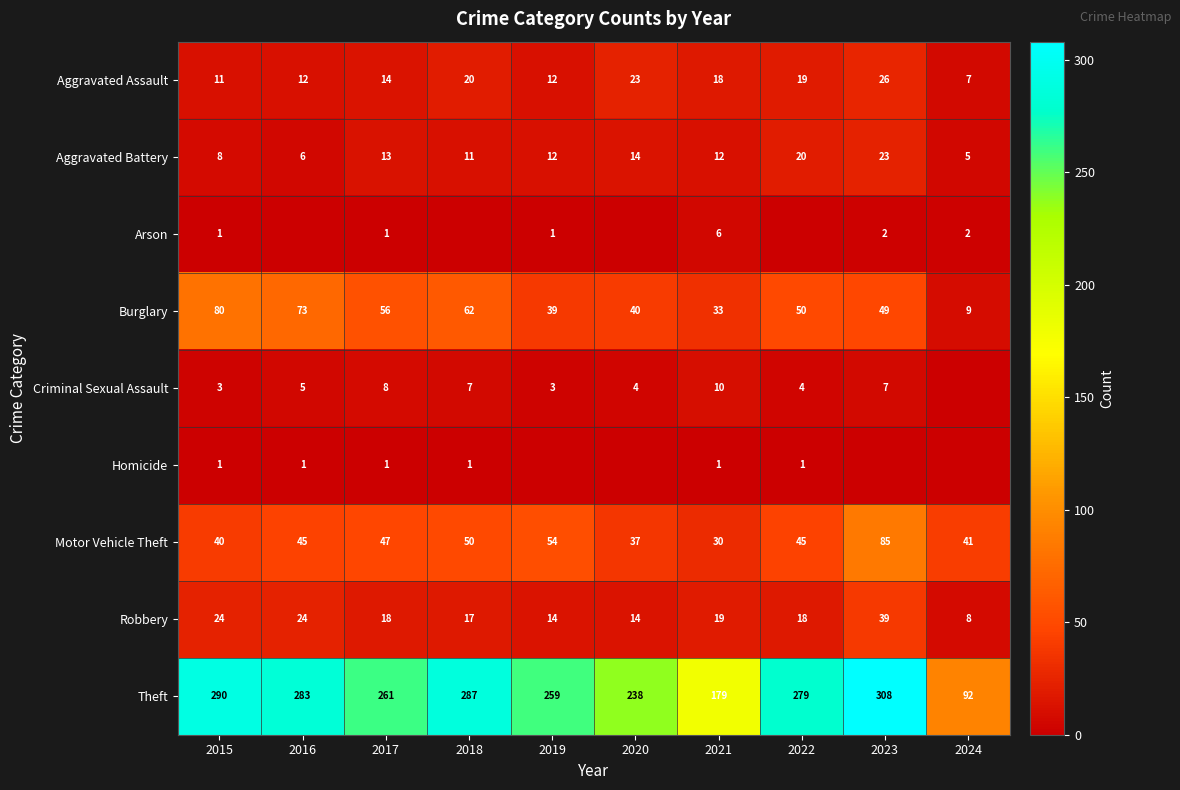

What is the total value across all series at 2015?

458